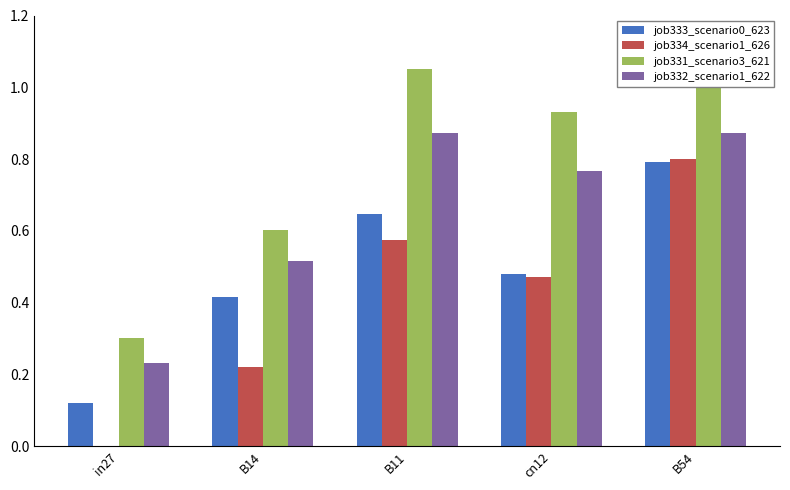

What is the difference between the highest and lowest values at B11?

0.5